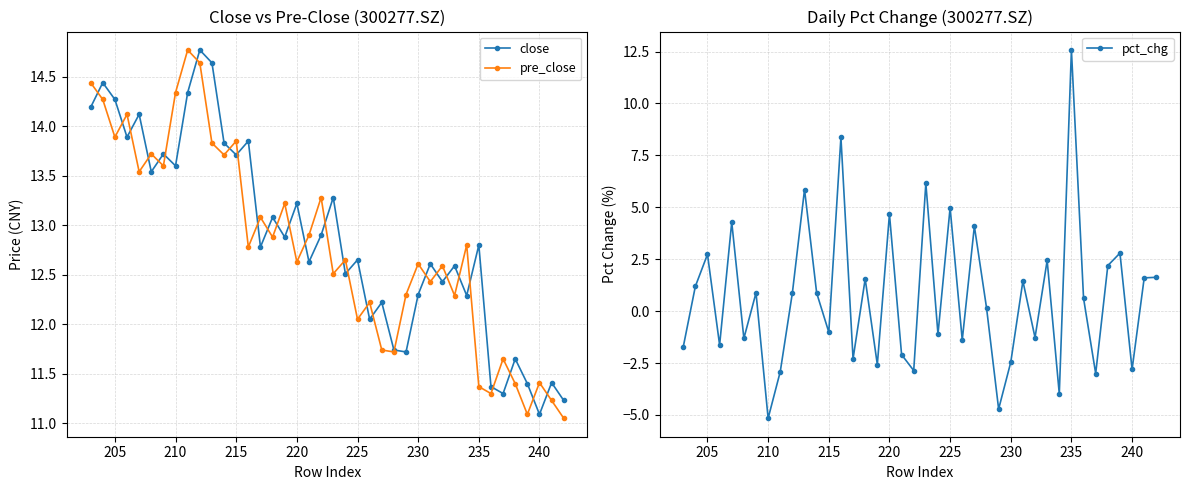

How many lines are shown in the chart?

3